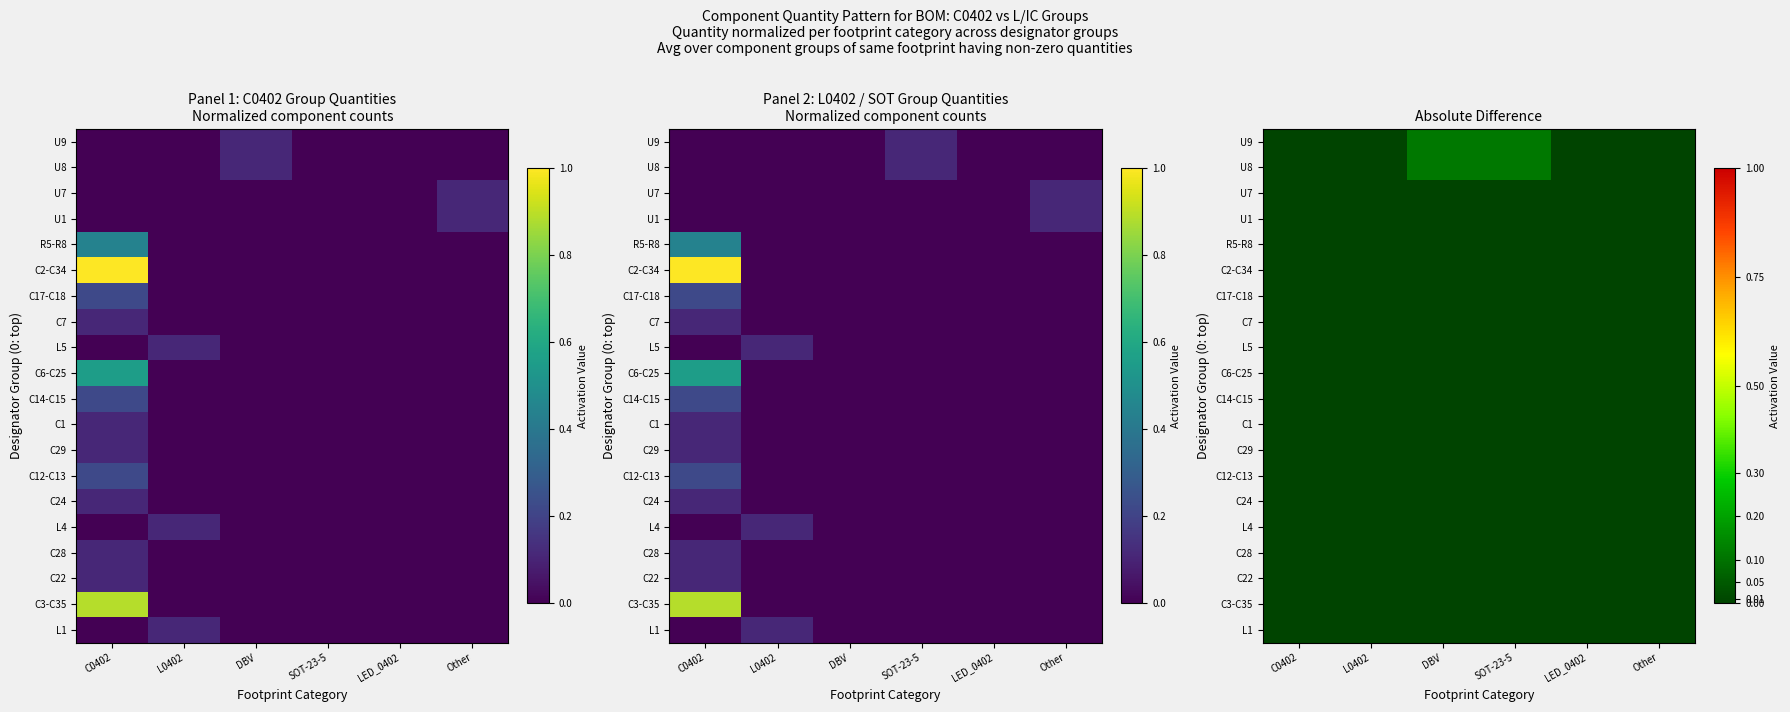

Rank the series at SOT-23-5 from highest to lowest value.

U9, U8, U7, U1, R5-R8, C2-C34, C17-C18, C7, L5, C6-C25, C14-C15, C1, C29, C12-C13, C24, L4, C28, C22, C3-C35, L1